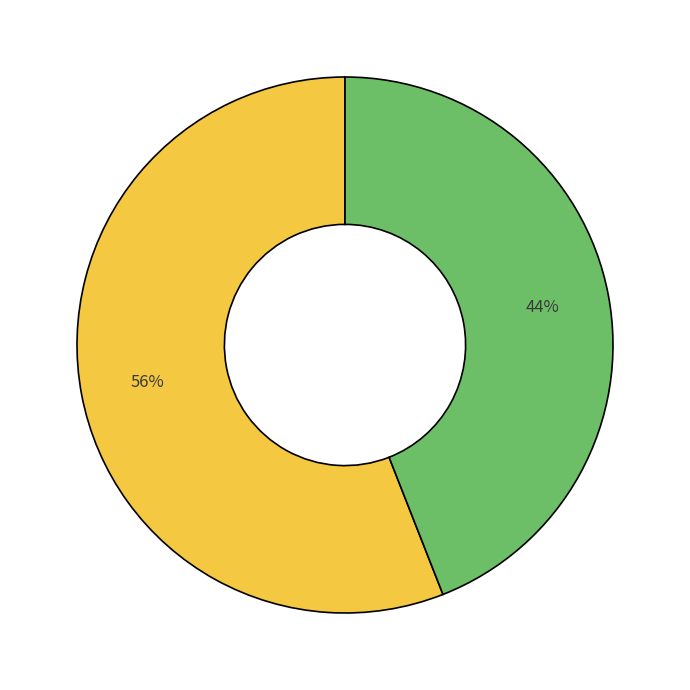

How many segments does this pie chart have?

2